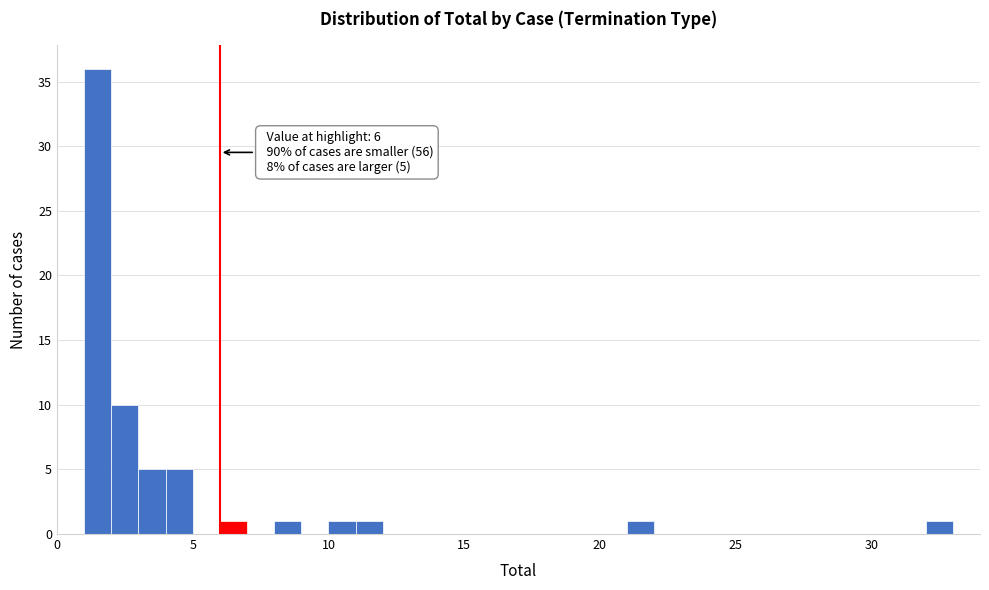

Around what value on the x-axis is the tallest bar? Give the approximate position of its centre, as read against the axis.

1.5